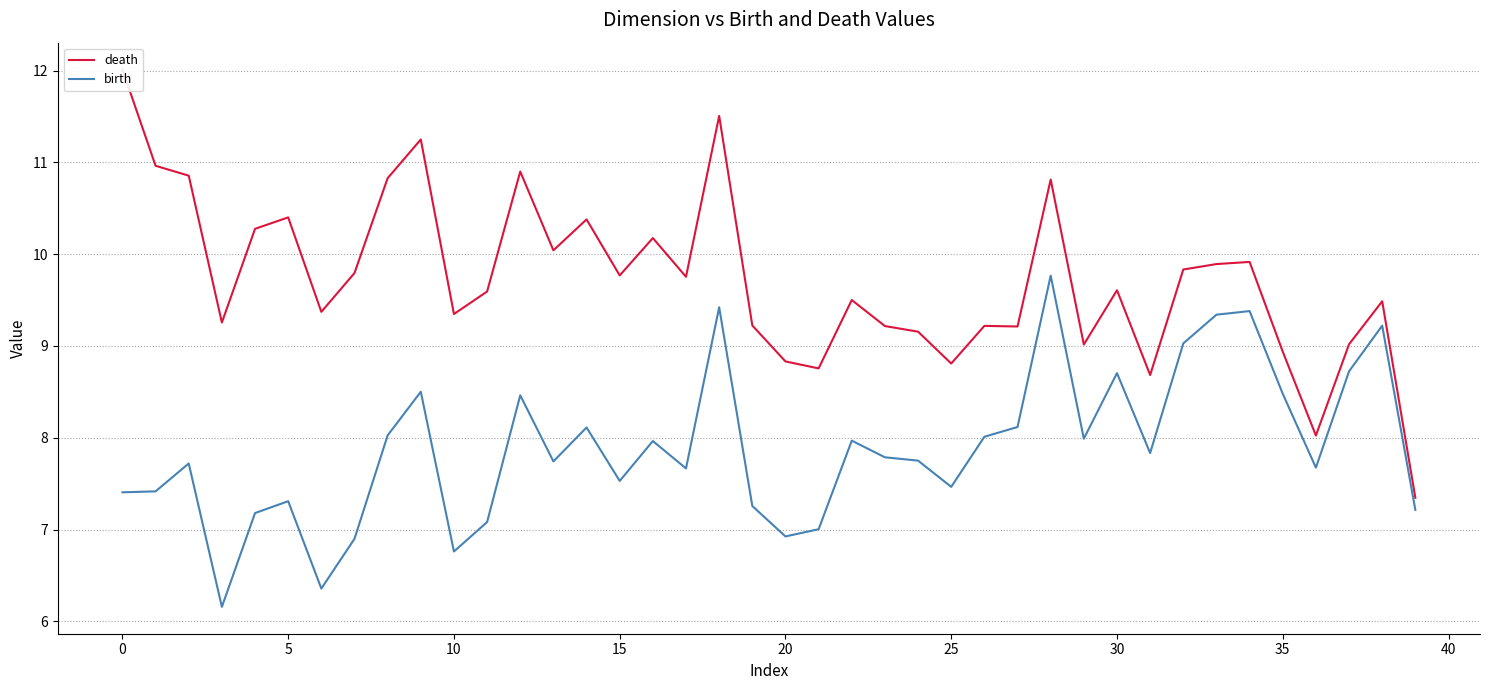

The birth series shows 6.8 at 10. True or false?

True